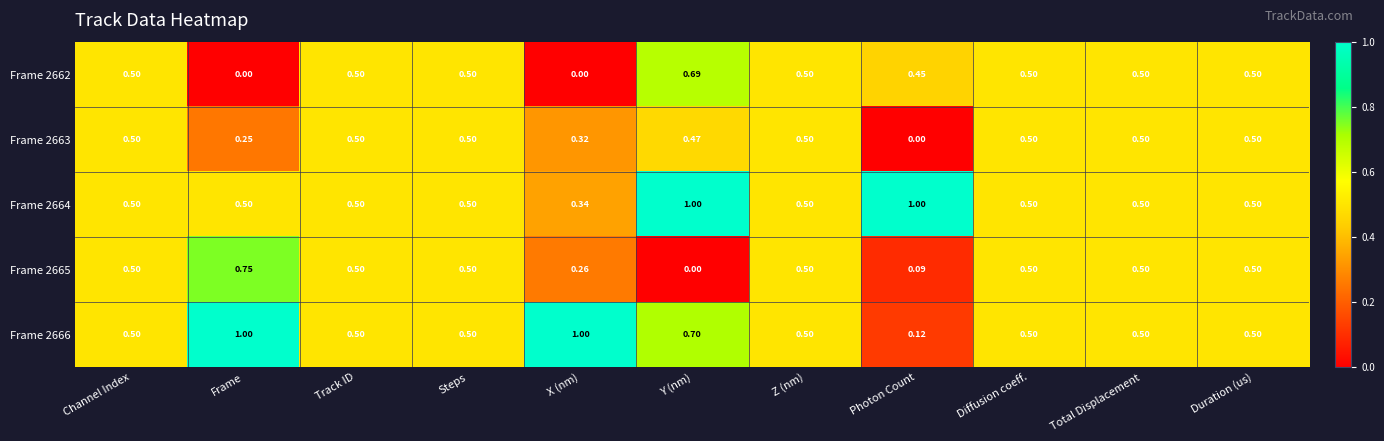

At which label is Frame 2666 closest to 0?

Photon Count